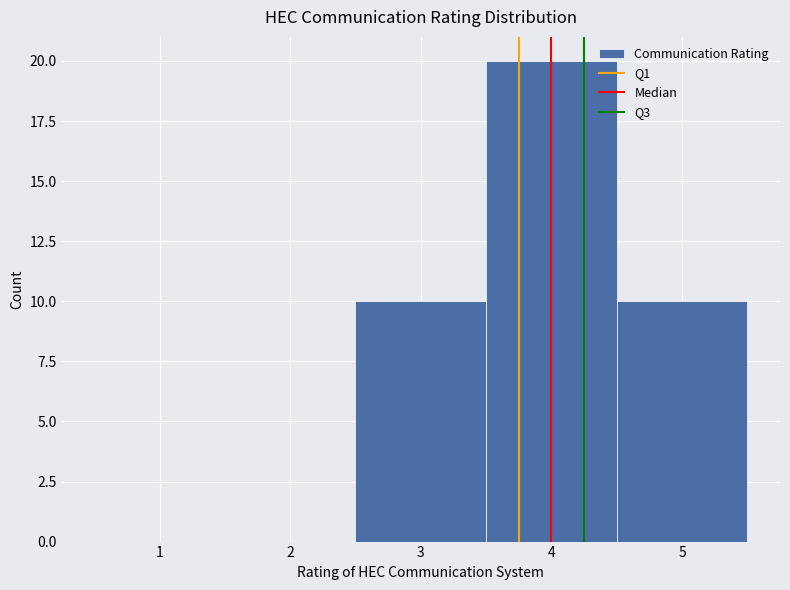

Over which range of the x-axis is the bar tallest?

3.5 to 4.5